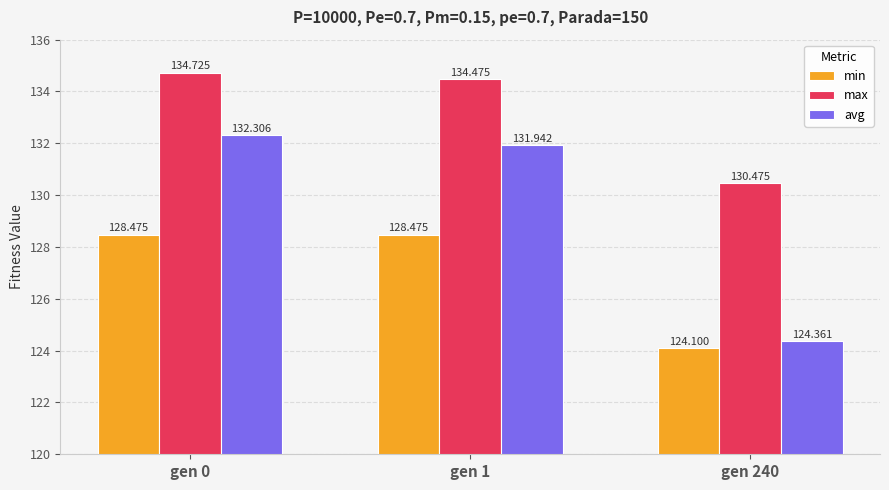

At which label is max closest to 132?

gen 240